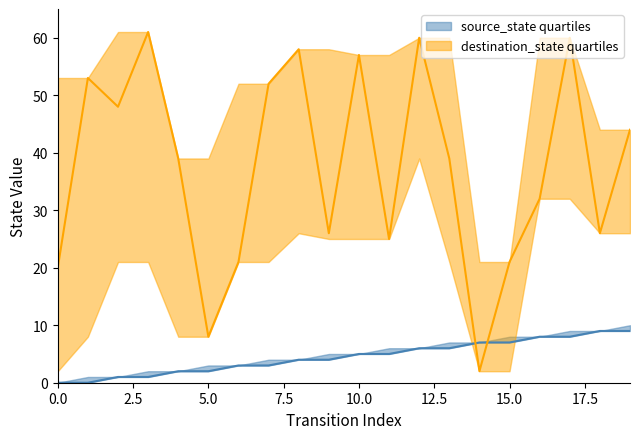

What is the value of the source_state point at the 12th from the left?

5